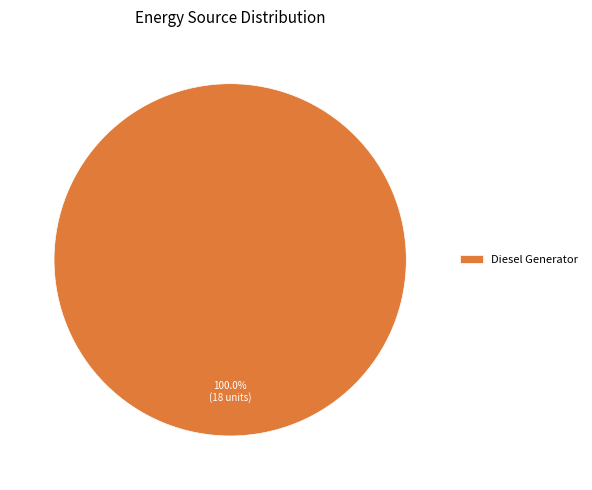

Does Diesel Generator account for over 50% of the chart?

Yes